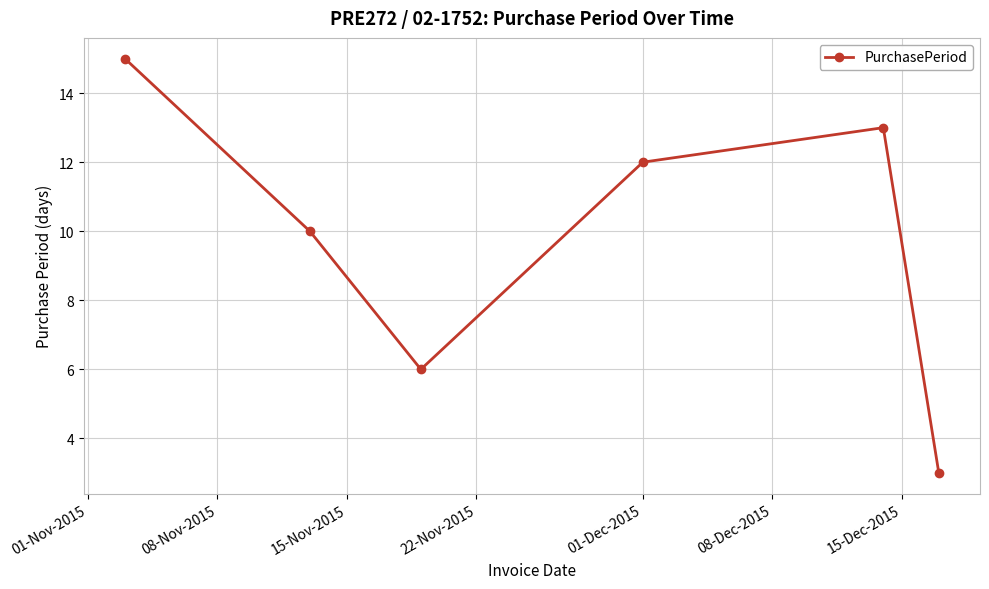

Reading right to left, what are all the values shown in this chart?

3	13	12	6	10	15